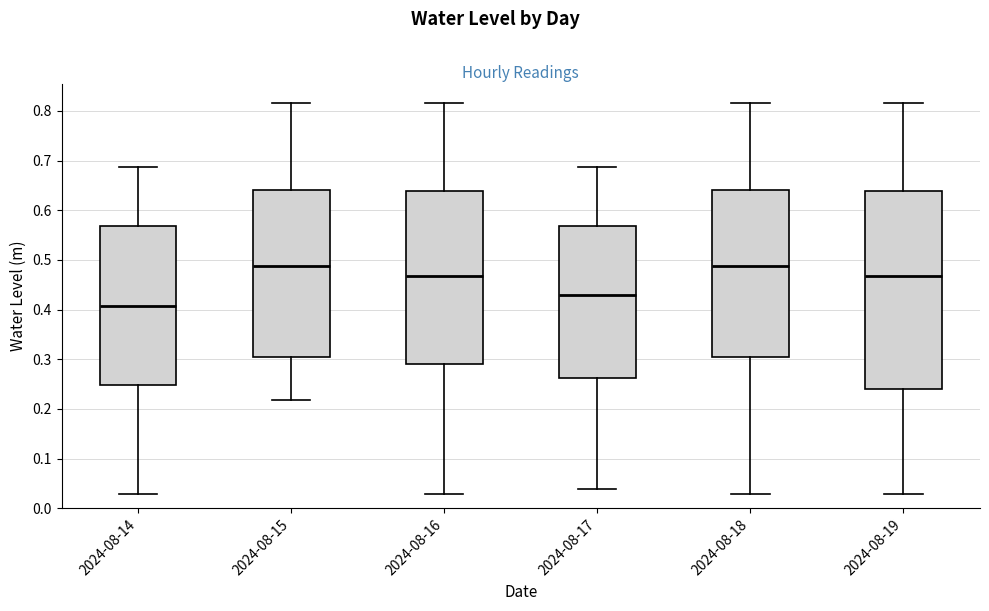

Reading left to right, transcribe this box plot: for each box, give where its median line is, the range the box spans, and where its two whiskers end, as read against the y-axis. The values are not printed on the chart, so give them approximately, as read against the axis.

2024-08-14: median 0.41, box 0.25 to 0.57, whiskers 0.03 to 0.69
2024-08-15: median 0.49, box 0.30 to 0.64, whiskers 0.22 to 0.82
2024-08-16: median 0.47, box 0.29 to 0.64, whiskers 0.03 to 0.82
2024-08-17: median 0.43, box 0.26 to 0.57, whiskers 0.04 to 0.69
2024-08-18: median 0.49, box 0.30 to 0.64, whiskers 0.03 to 0.82
2024-08-19: median 0.47, box 0.24 to 0.64, whiskers 0.03 to 0.82